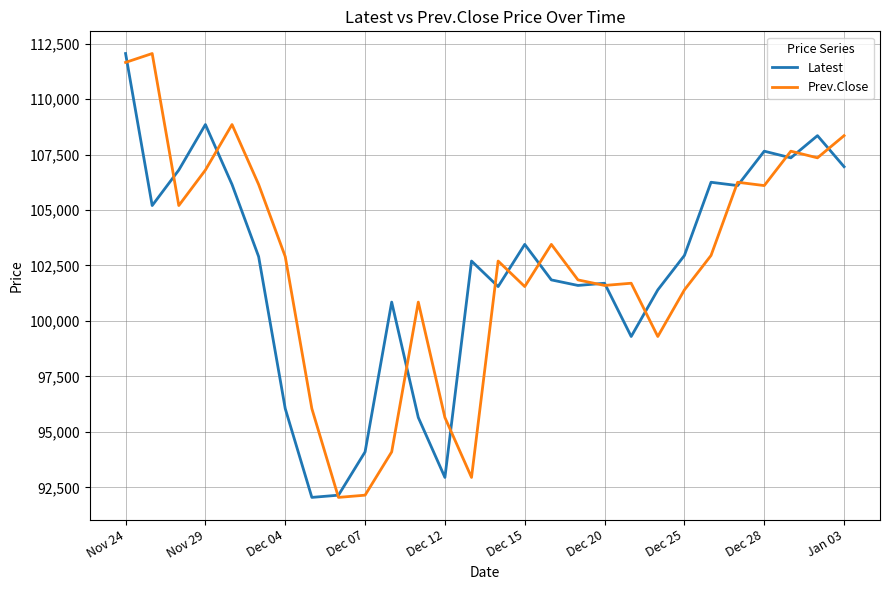

What is the highest value of the Latest series?

112050